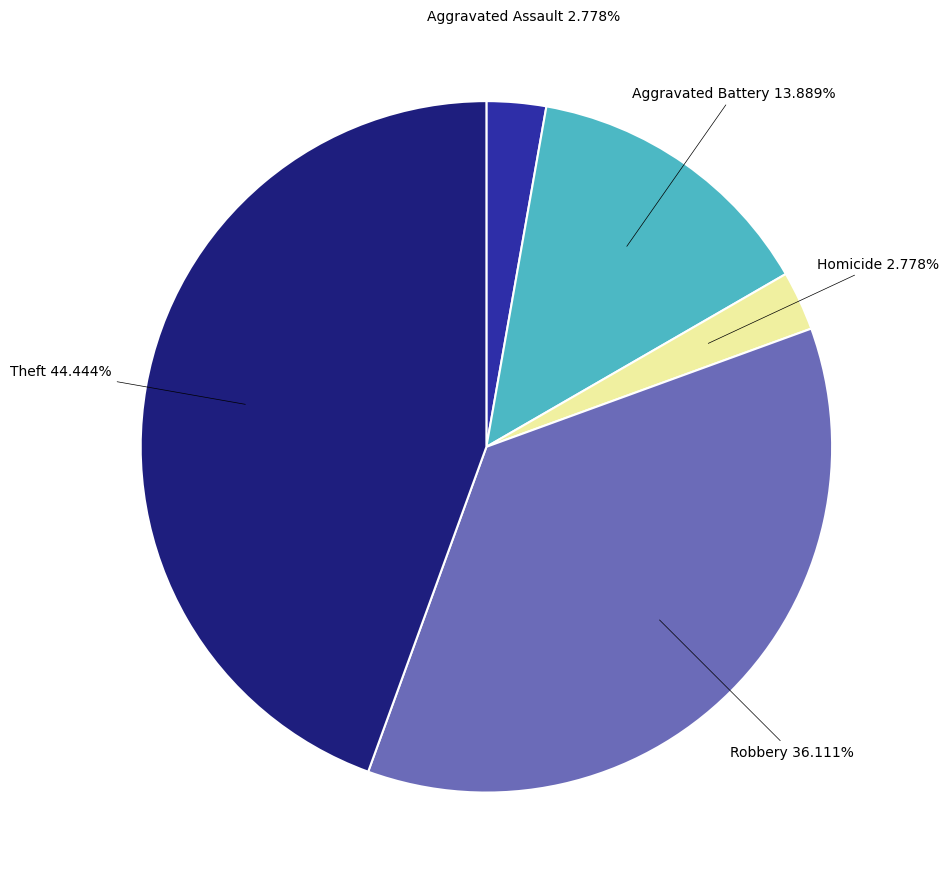

Does any single category account for the majority?

No